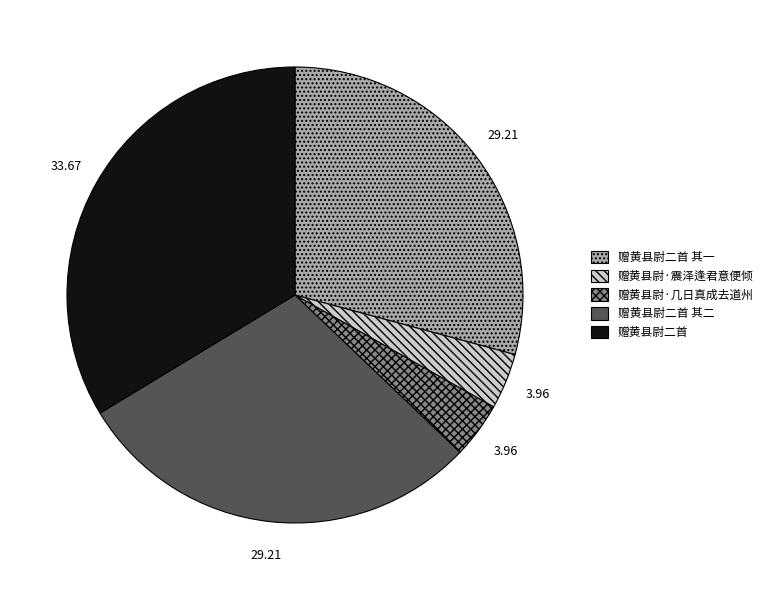

Is the sum of 赠黄县尉·几日真成去道州 and 赠黄县尉二首 其一 greater than half?

No